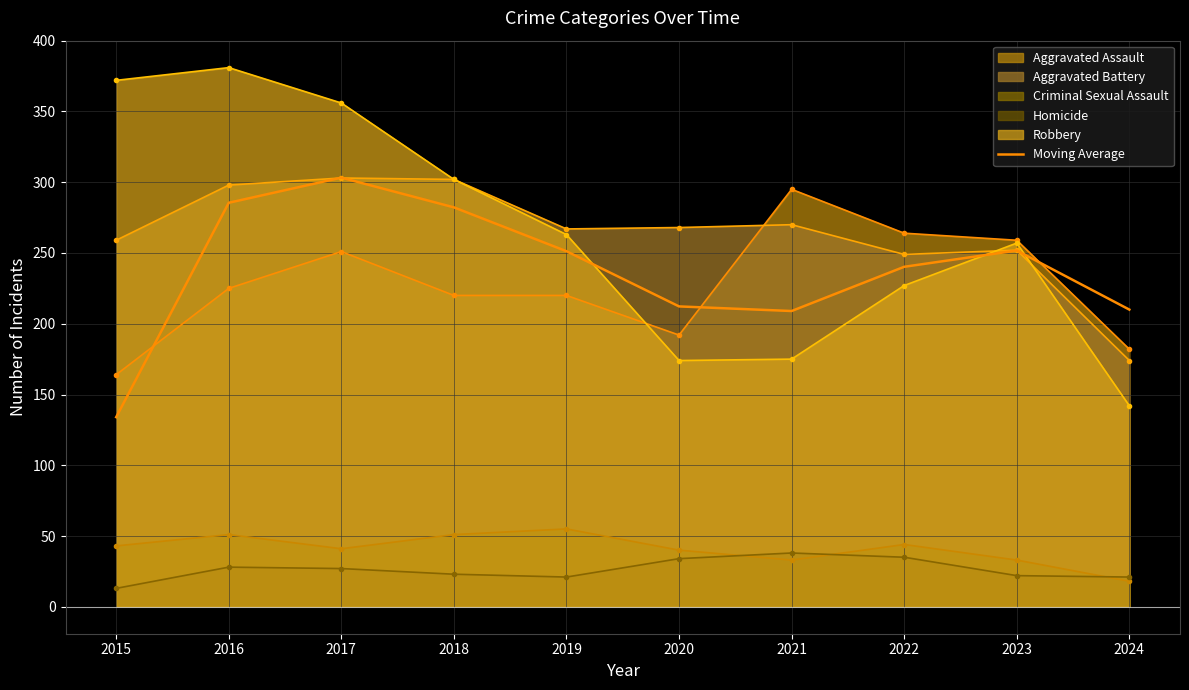

True or false: Homicide and Aggravated Battery intersect in this chart.

False